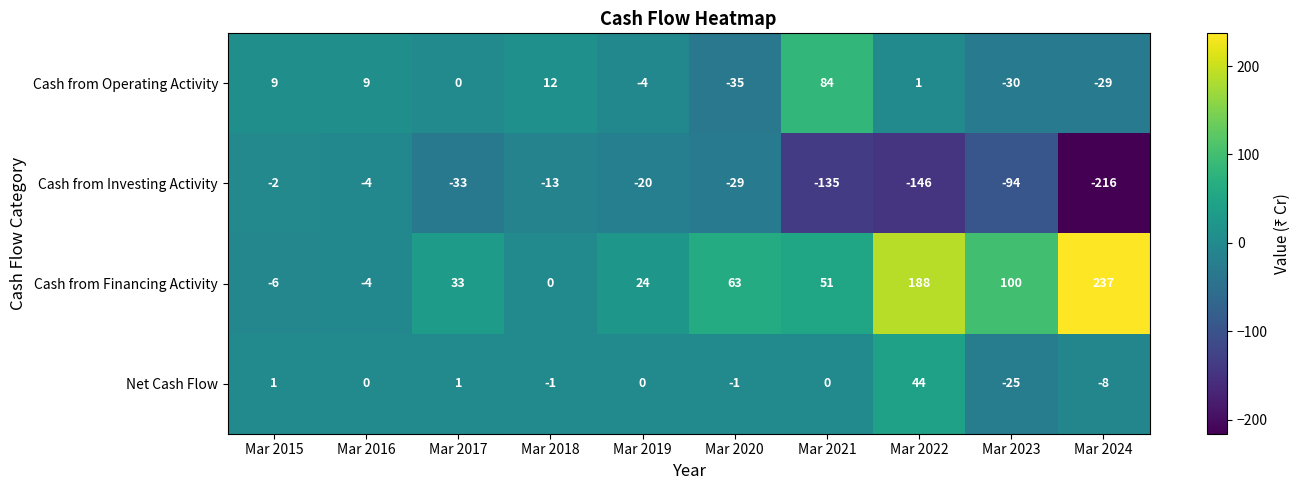

Read the Net Cash Flow value at Mar 2023, to the nearest 10.

-20